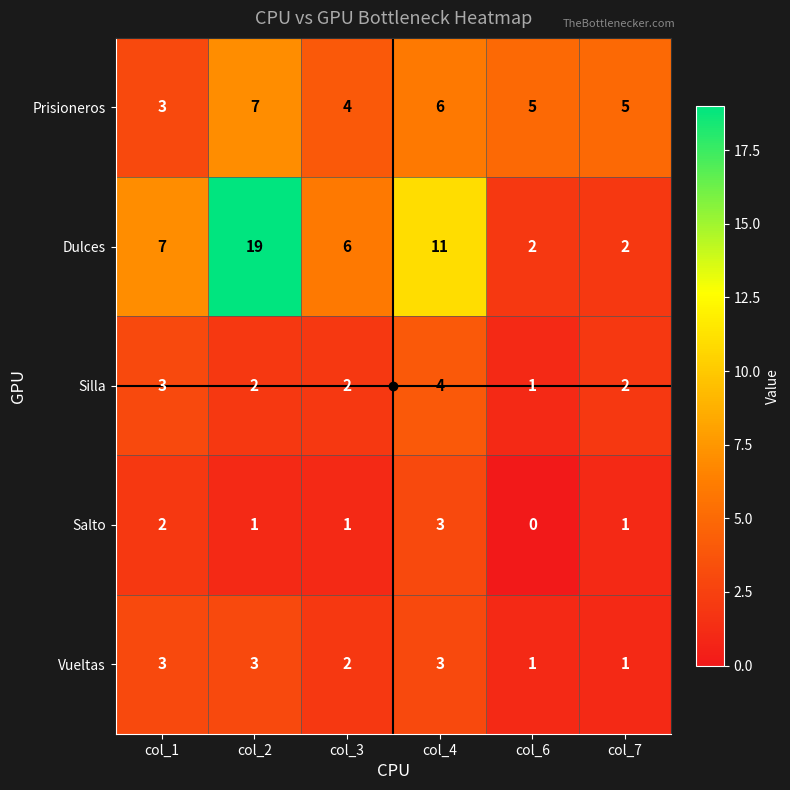

What is the greatest value displayed?

19